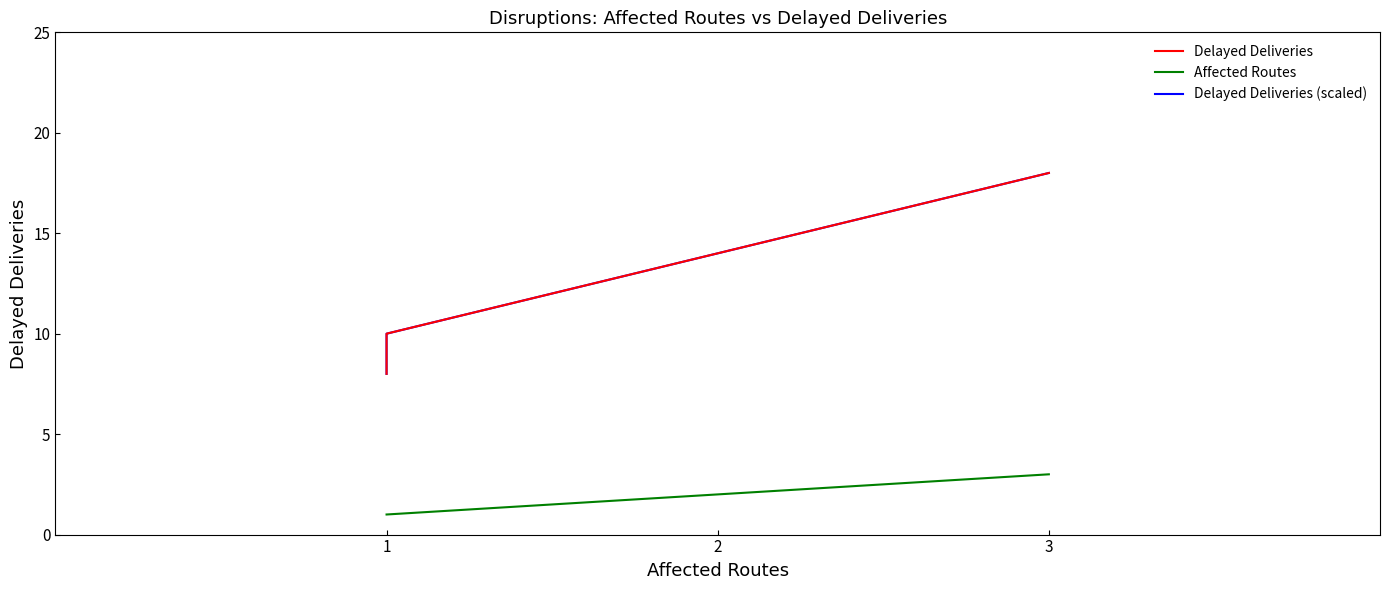

How many lines are shown in the chart?

3